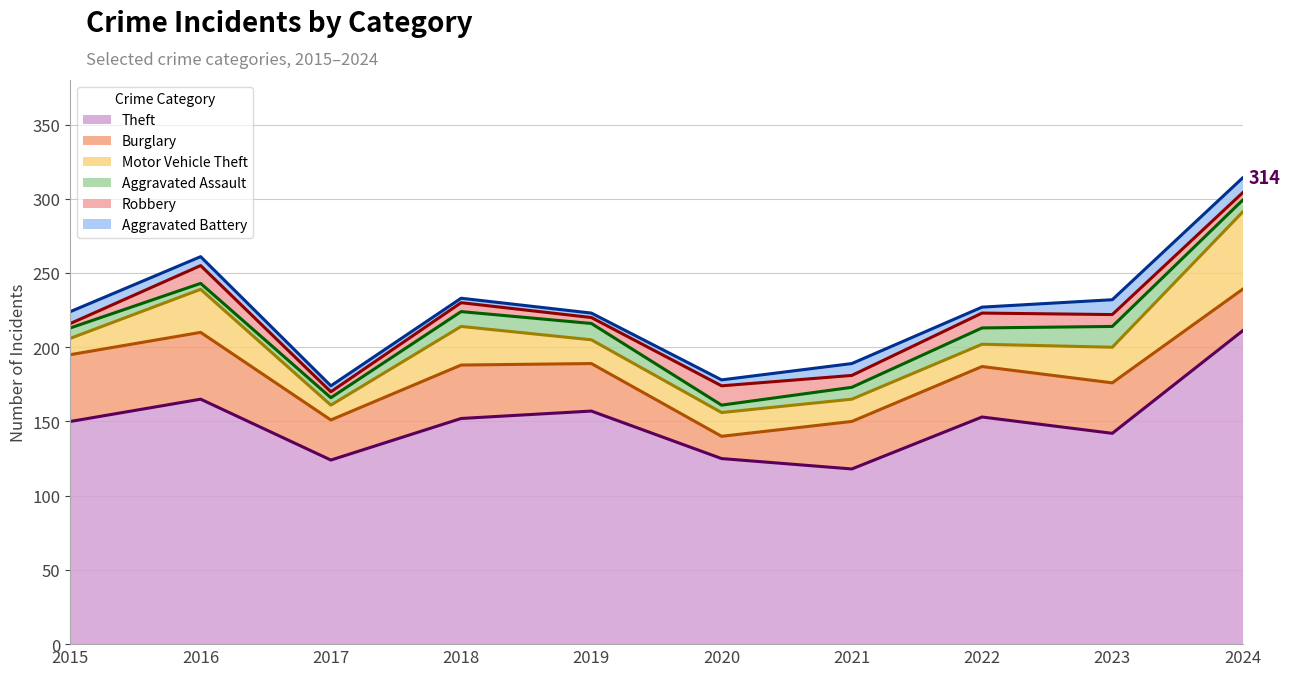

Rank the series by their maximum value, from highest to lowest.

Theft, Motor Vehicle Theft, Burglary, Aggravated Assault, Robbery, Aggravated Battery